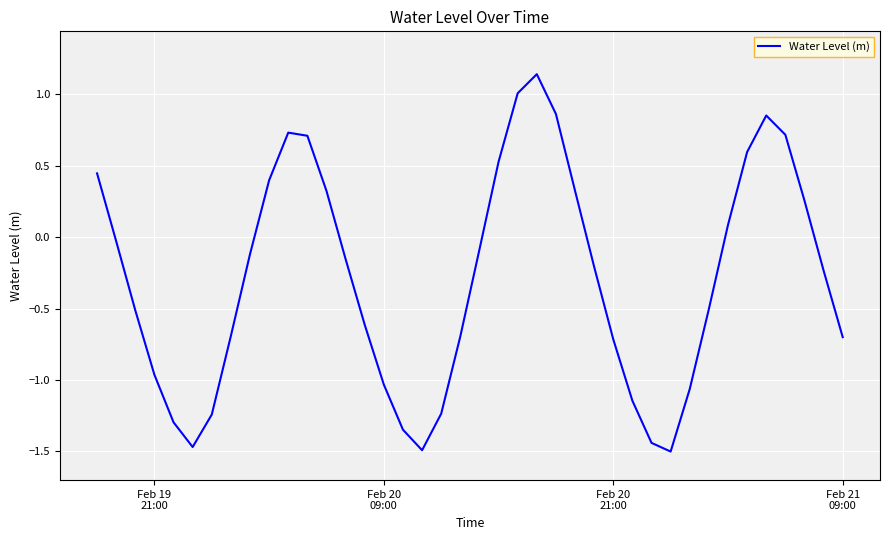

What is the smallest value displayed?

-1.5